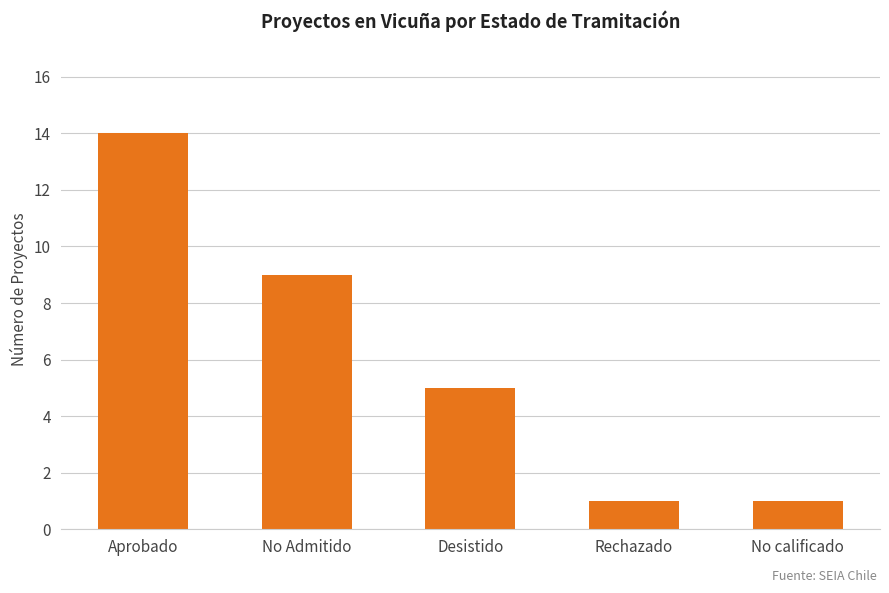

Count the values in the range 1 to 9.

4